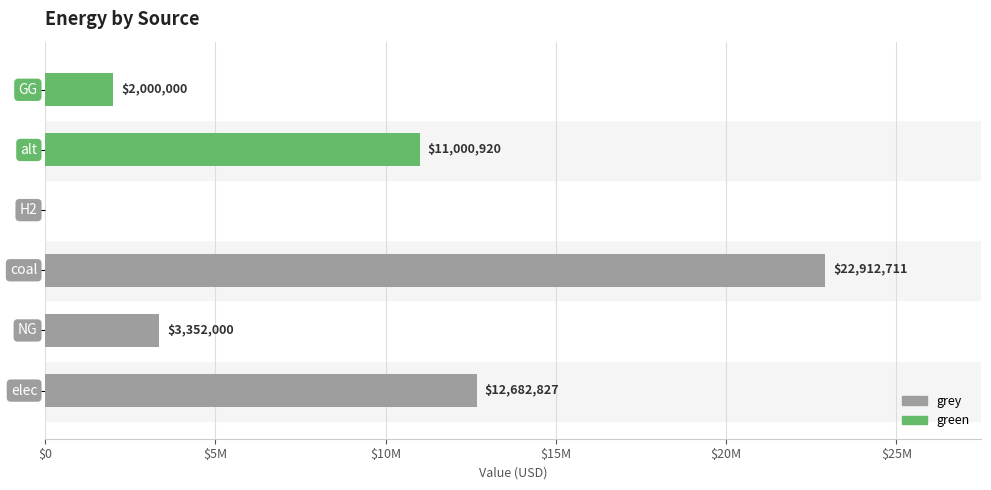

Is it true that grey equals 5970608.2 at $5M?

False